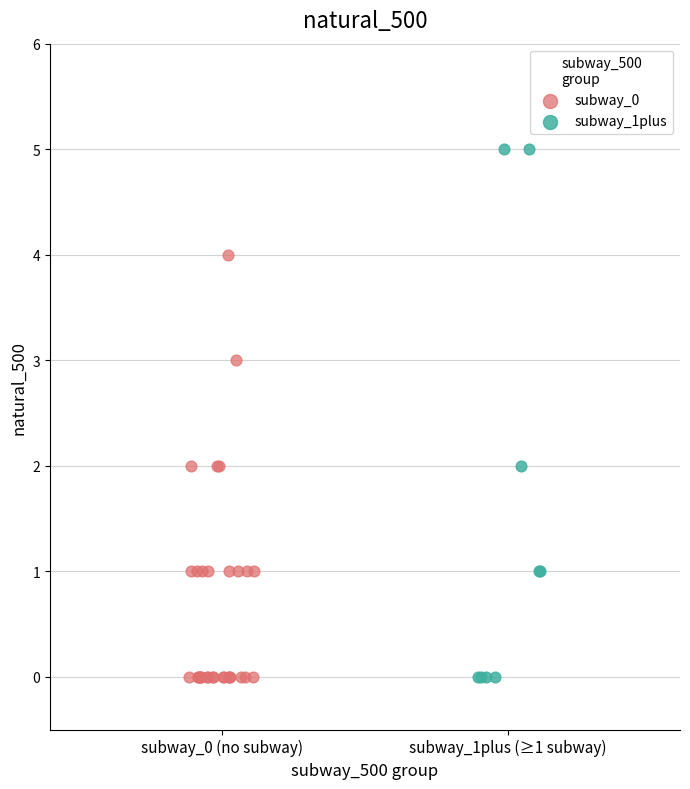

Which series has the largest Y range (max minus min)?

subway_1plus